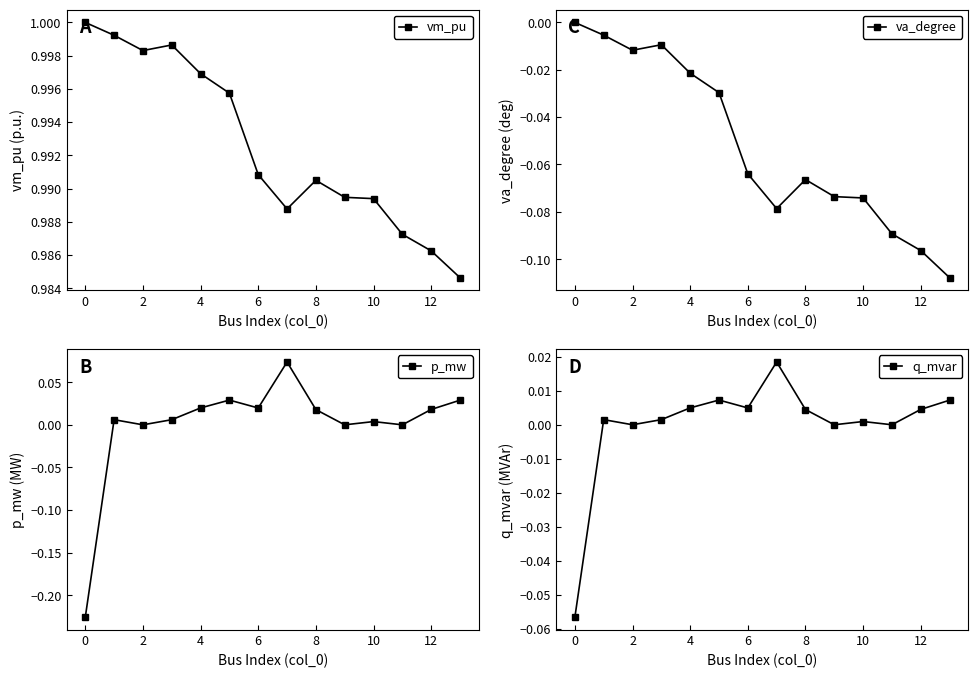

Which series has the largest range (max minus min)?

p_mw